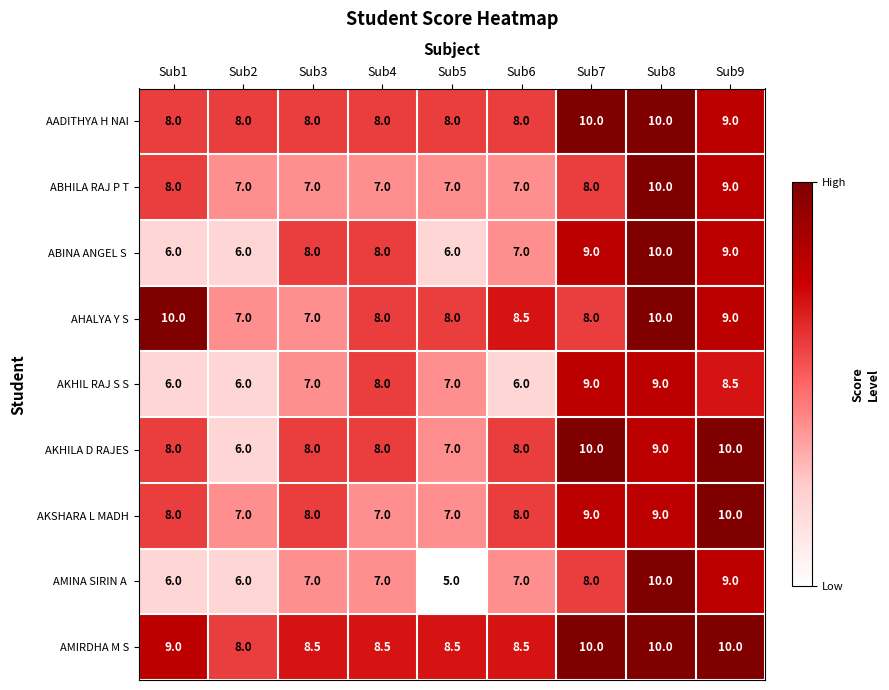

Which series changed the most between Sub2 and Sub7?

AKHILA D RAJES